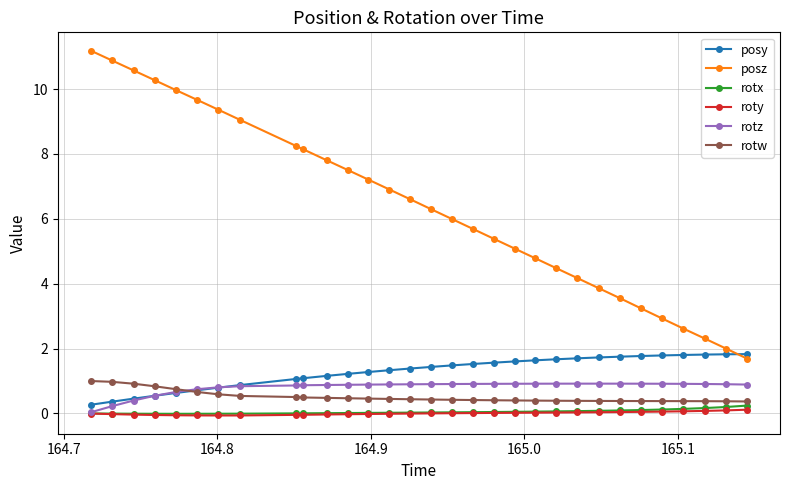

What is the greatest value displayed?

11.2